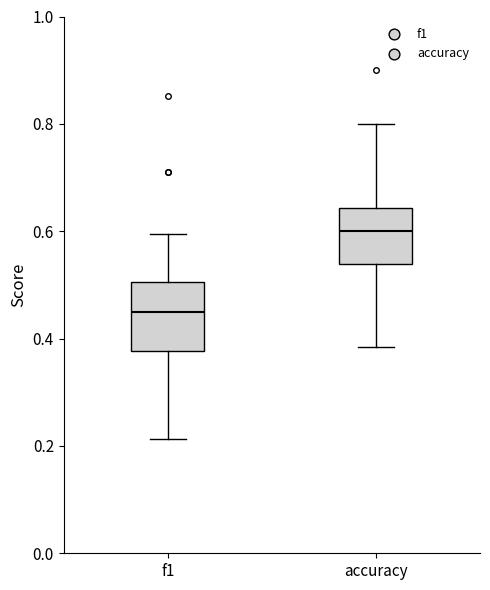

Reading left to right, transcribe this box plot: for each box, give where its median line is, the range the box spans, and where its two whiskers end, as read against the y-axis. The values are not printed on the chart, so give them approximately, as read against the axis.

f1: median 0.46, box 0.38 to 0.50, whiskers 0.22 to 0.60
accuracy: median 0.60, box 0.54 to 0.64, whiskers 0.38 to 0.80